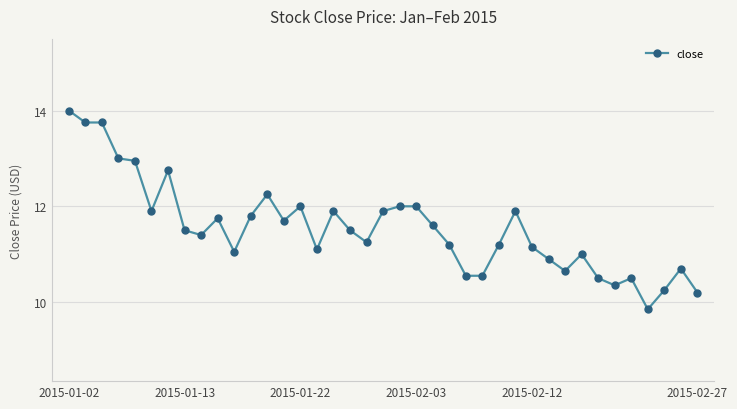

What is the greatest value displayed?

14.0